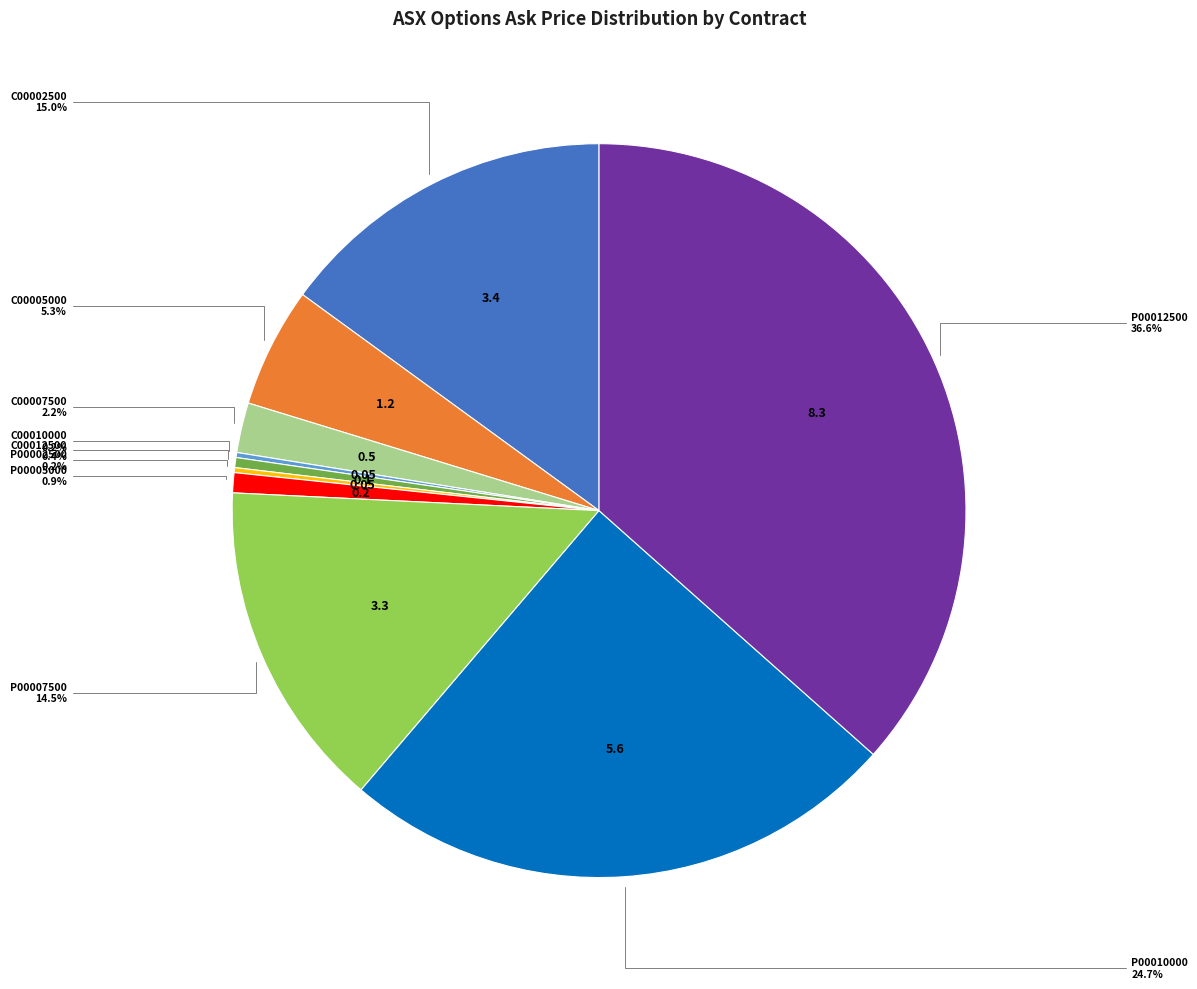

Is there a majority slice in this chart?

No